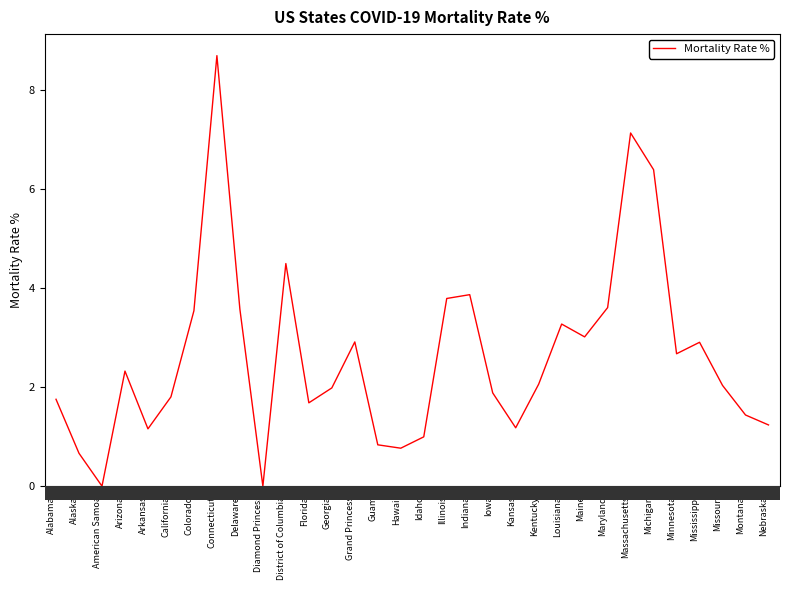

What is the value of the 16th bar from the left?

0.8